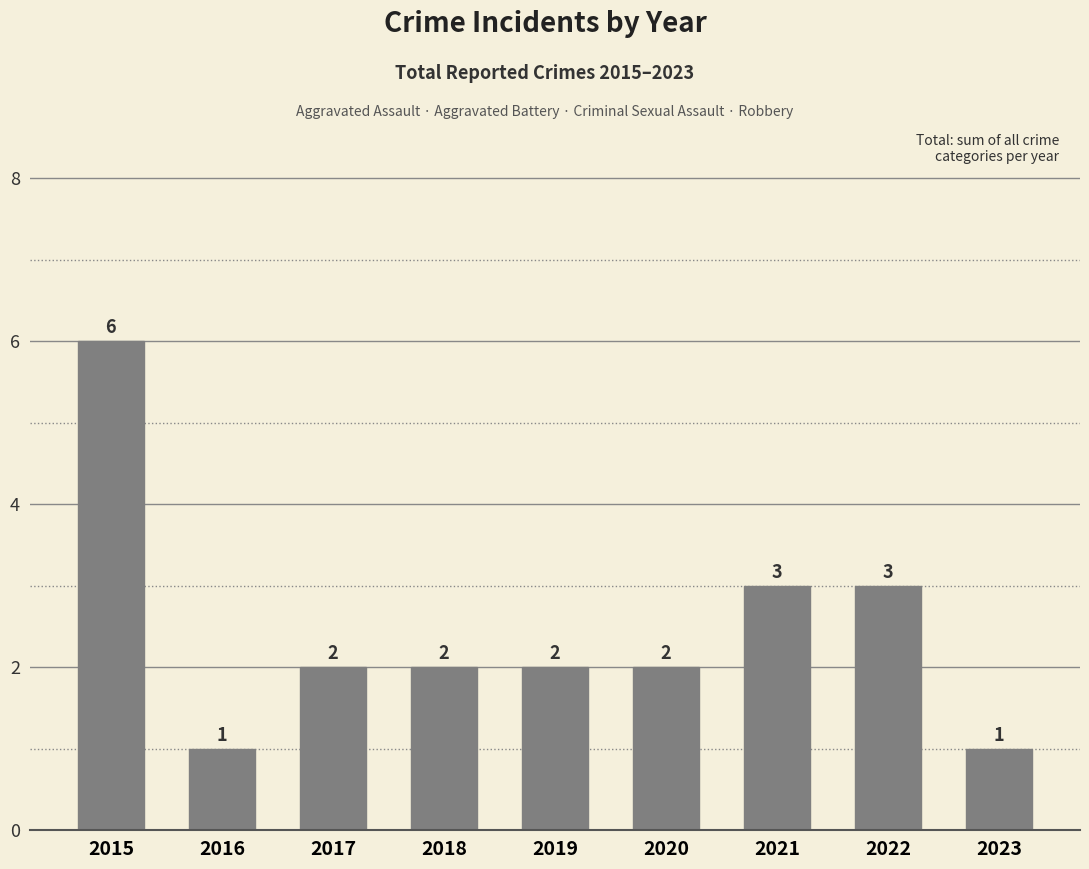

How many values are between 2 and 3?

6